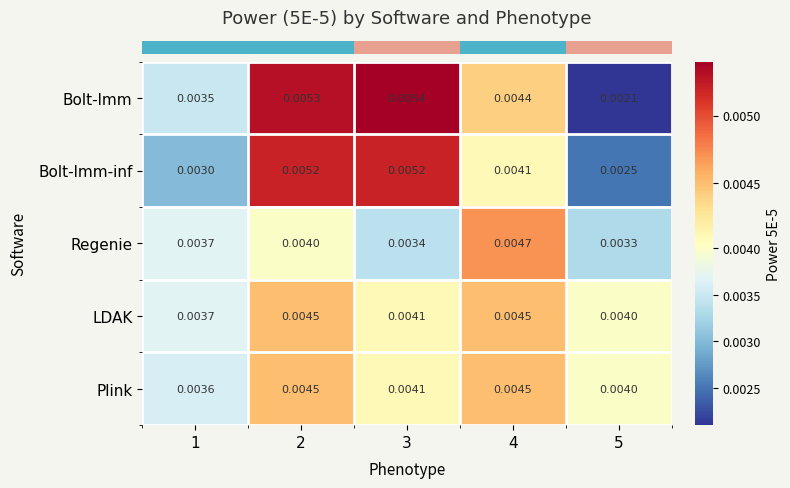

Which series has the largest total across all categories?

LDAK